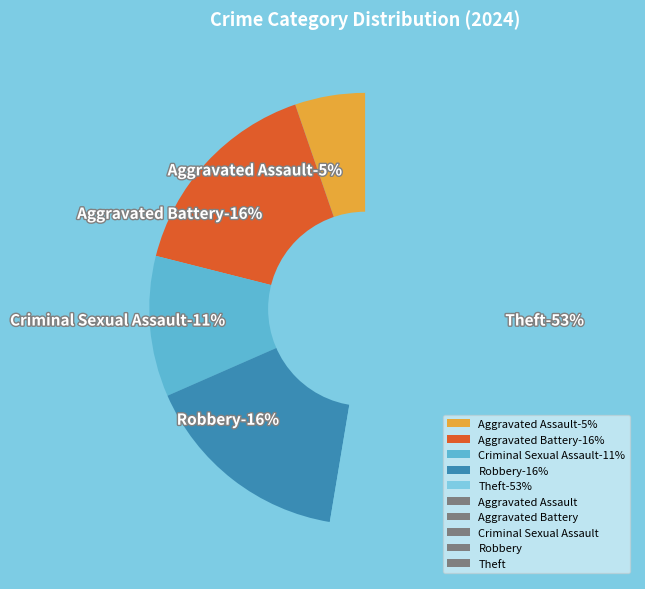

What is the largest slice in the pie chart?

Theft